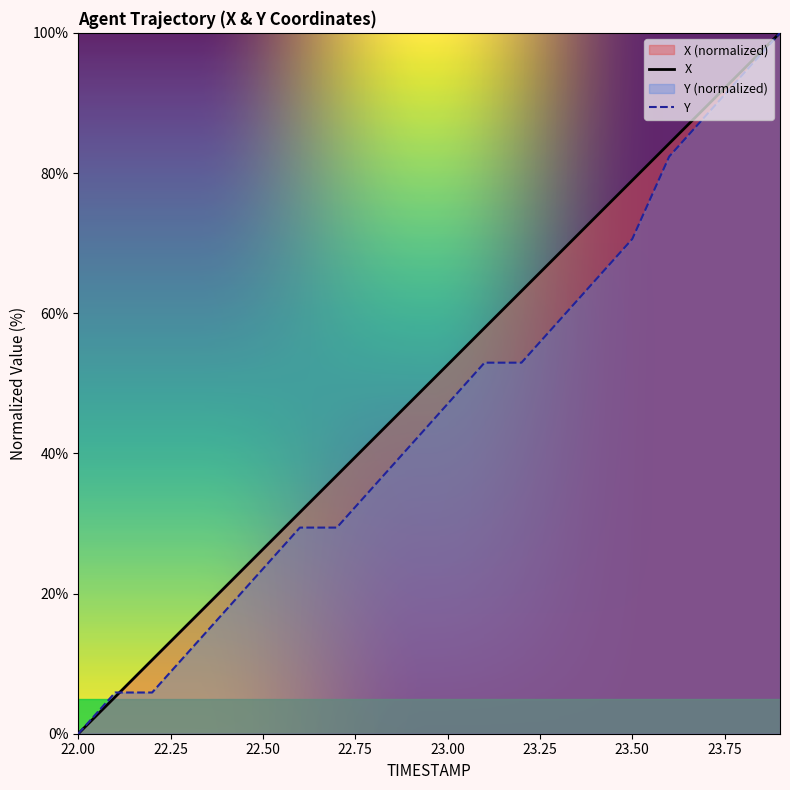

Where do Y and X first cross each other?

22.1 and 22.2